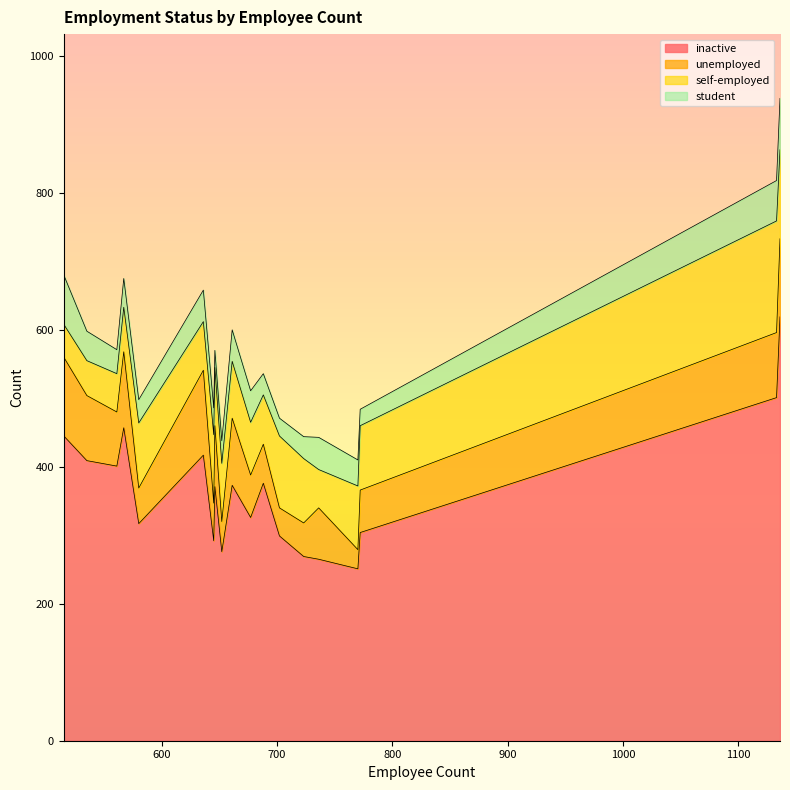

True or false: inactive has a value of 591 at 515.

False